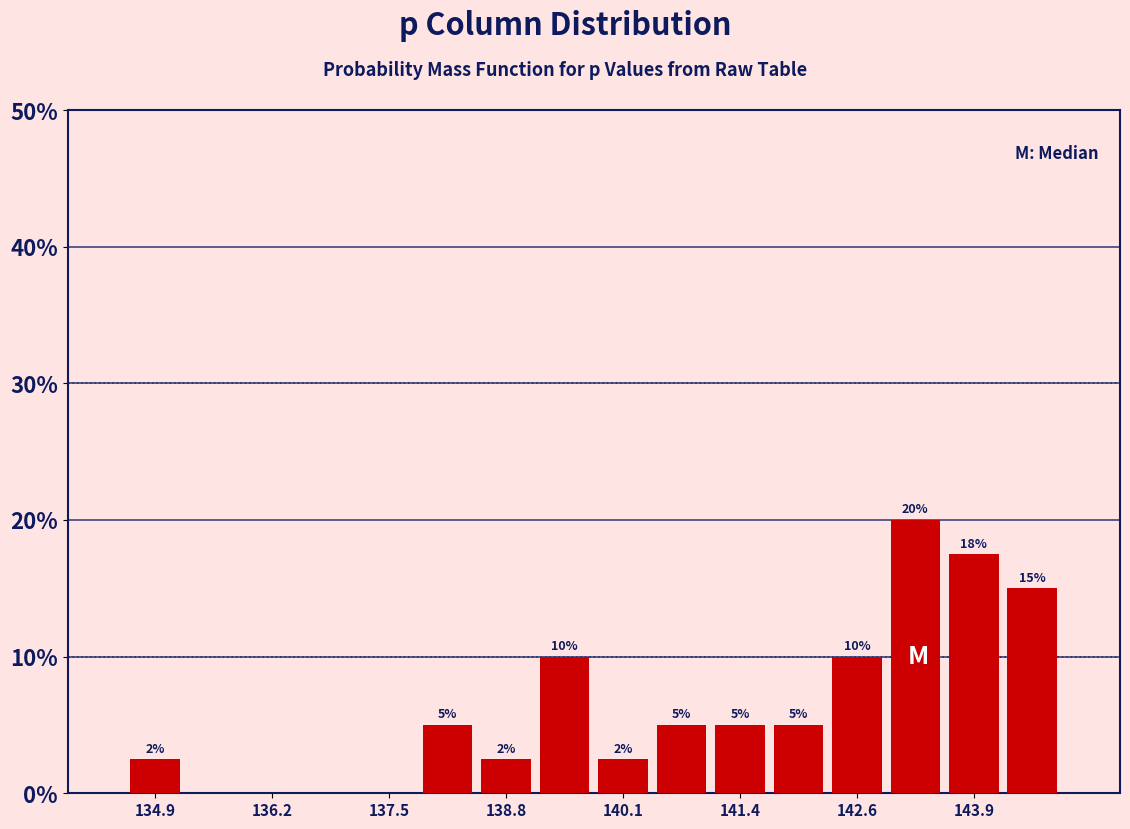

Read against the x-axis, roughly where is the centre of the tallest bar?

143.2